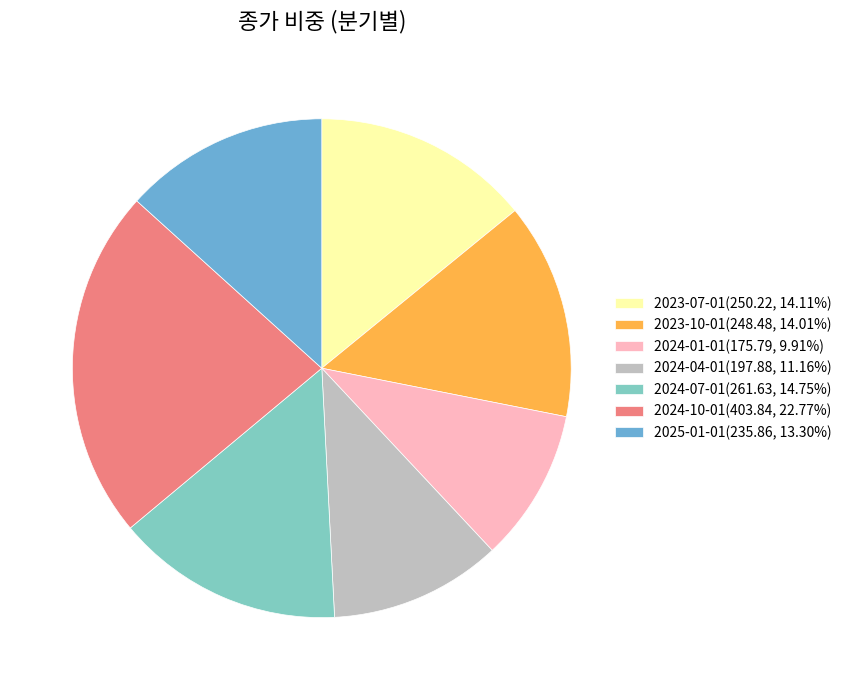

What is the ratio of the value at 2024-10-01(403.84, 22.77%) to the value at 2024-07-01(261.63, 14.75%)?

1.5